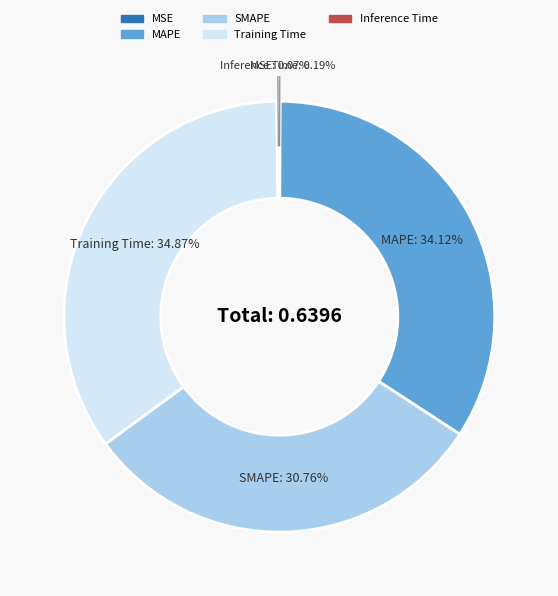

What is the largest slice in the pie chart?

Training Time